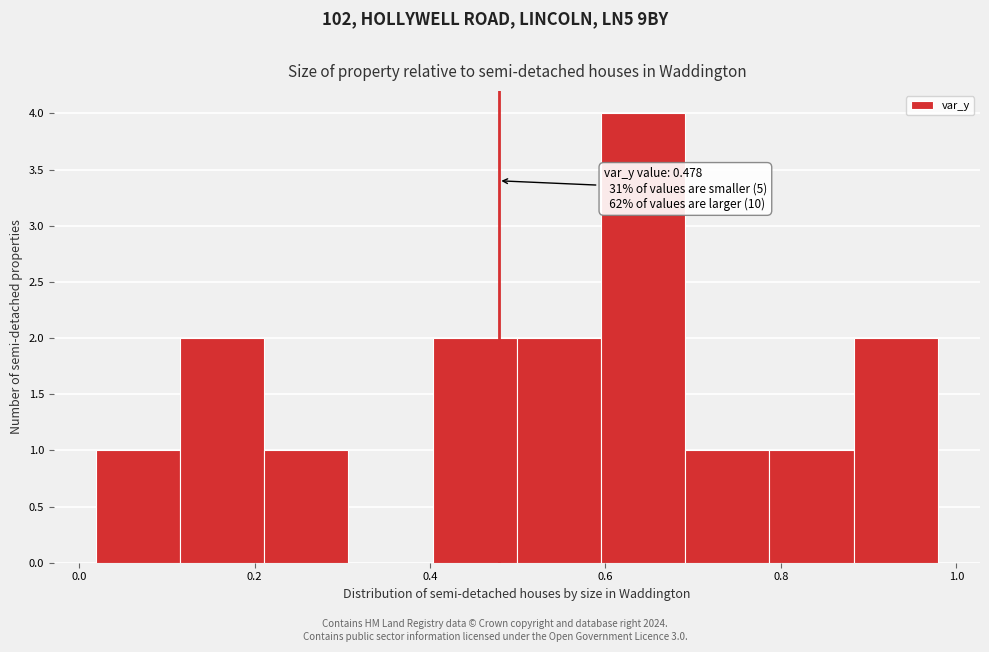

Over which range of the x-axis is the bar tallest?

0.60 to 0.70